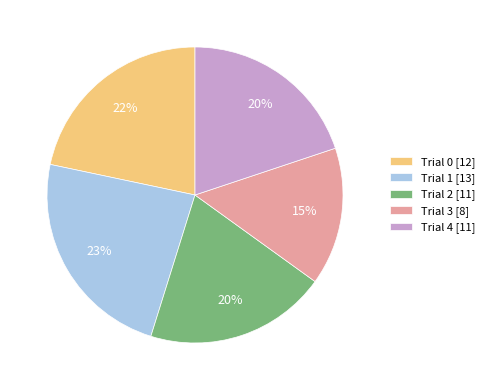

To the nearest percent, what portion does Trial 4 represent?

20%